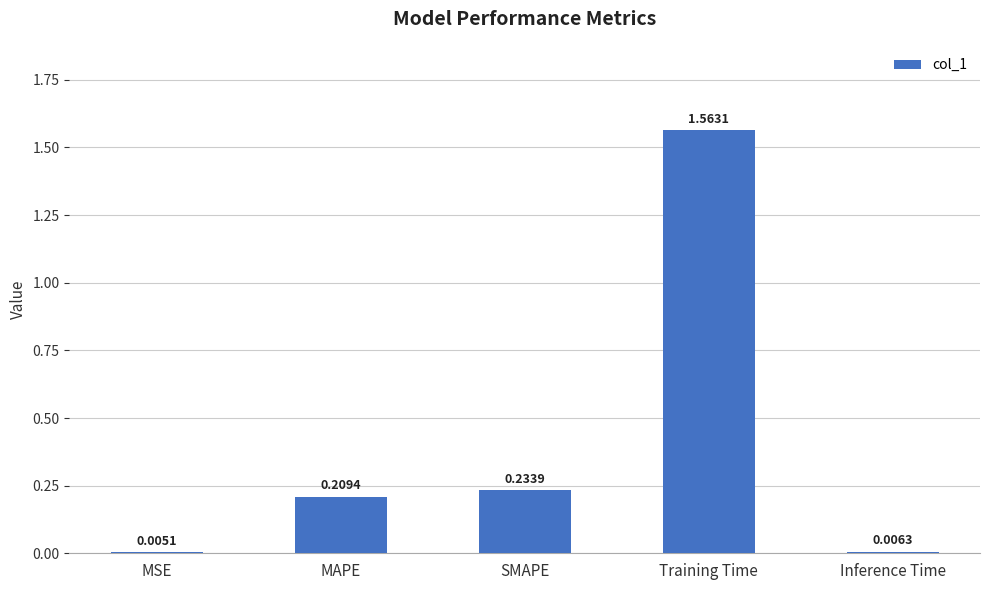

What is the sum of all values?

2.0